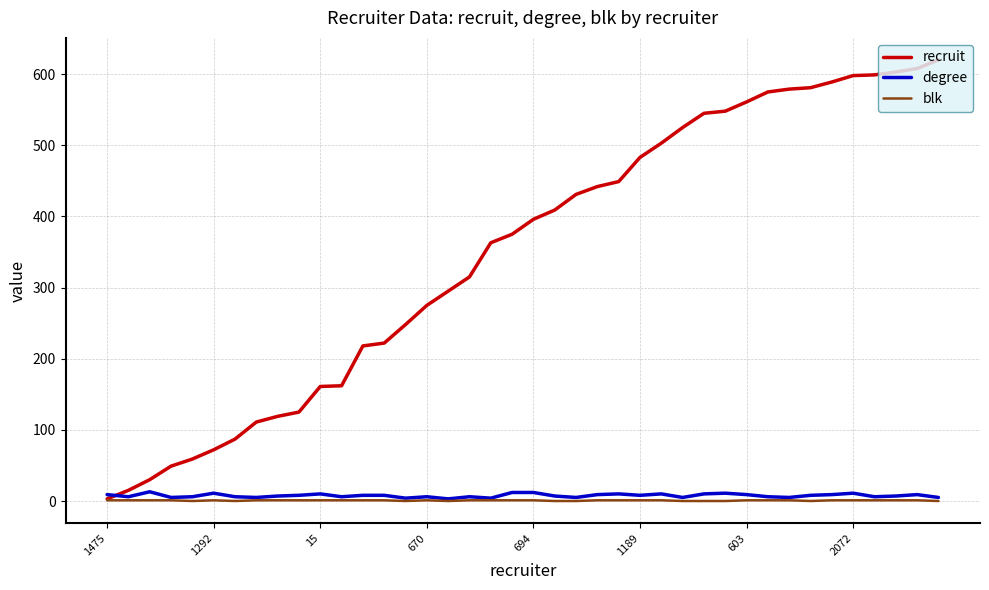

What is the average value of the blk series?

1